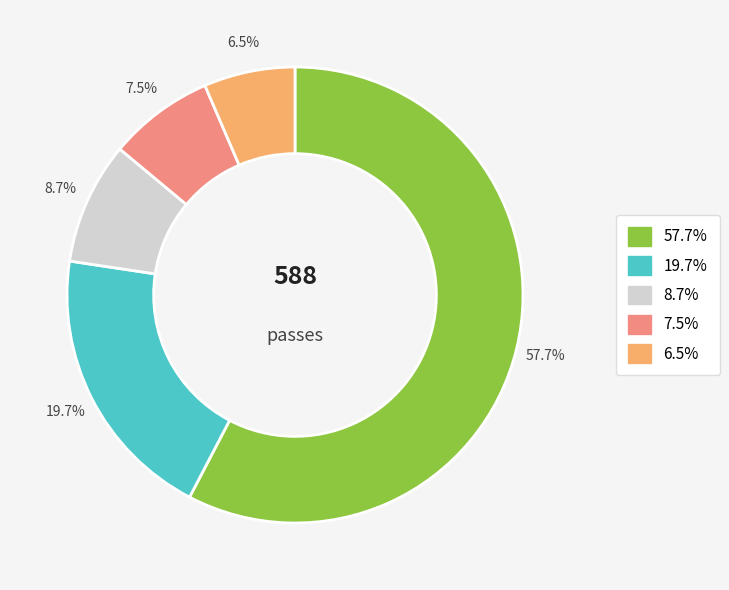

Is there any slice that represents more than half of the pie?

Yes